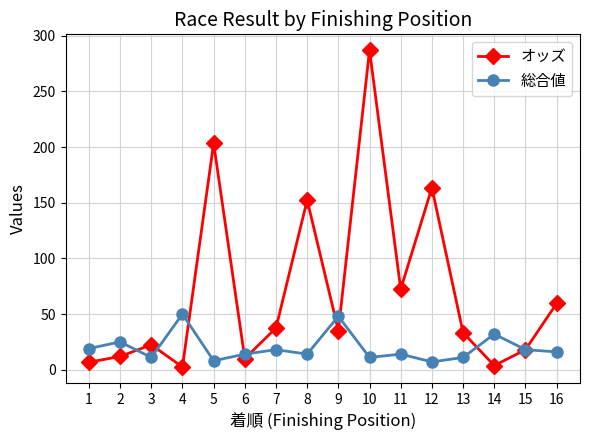

List the series in order of their overall mean, highest first.

オッズ, 総合値